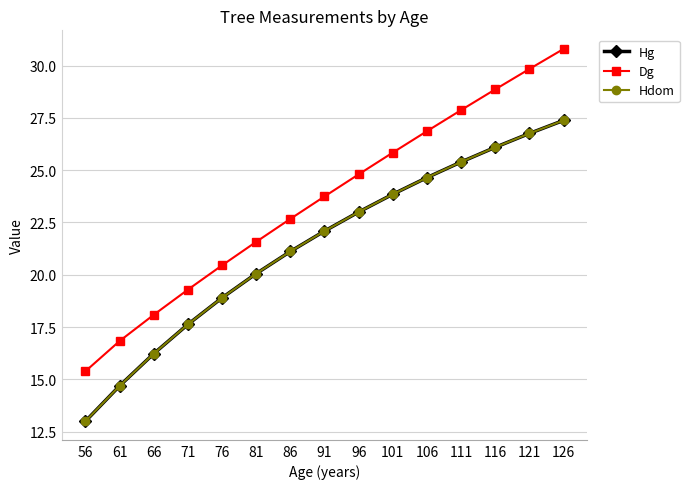

Is this an area chart (filled region under the line)?

No